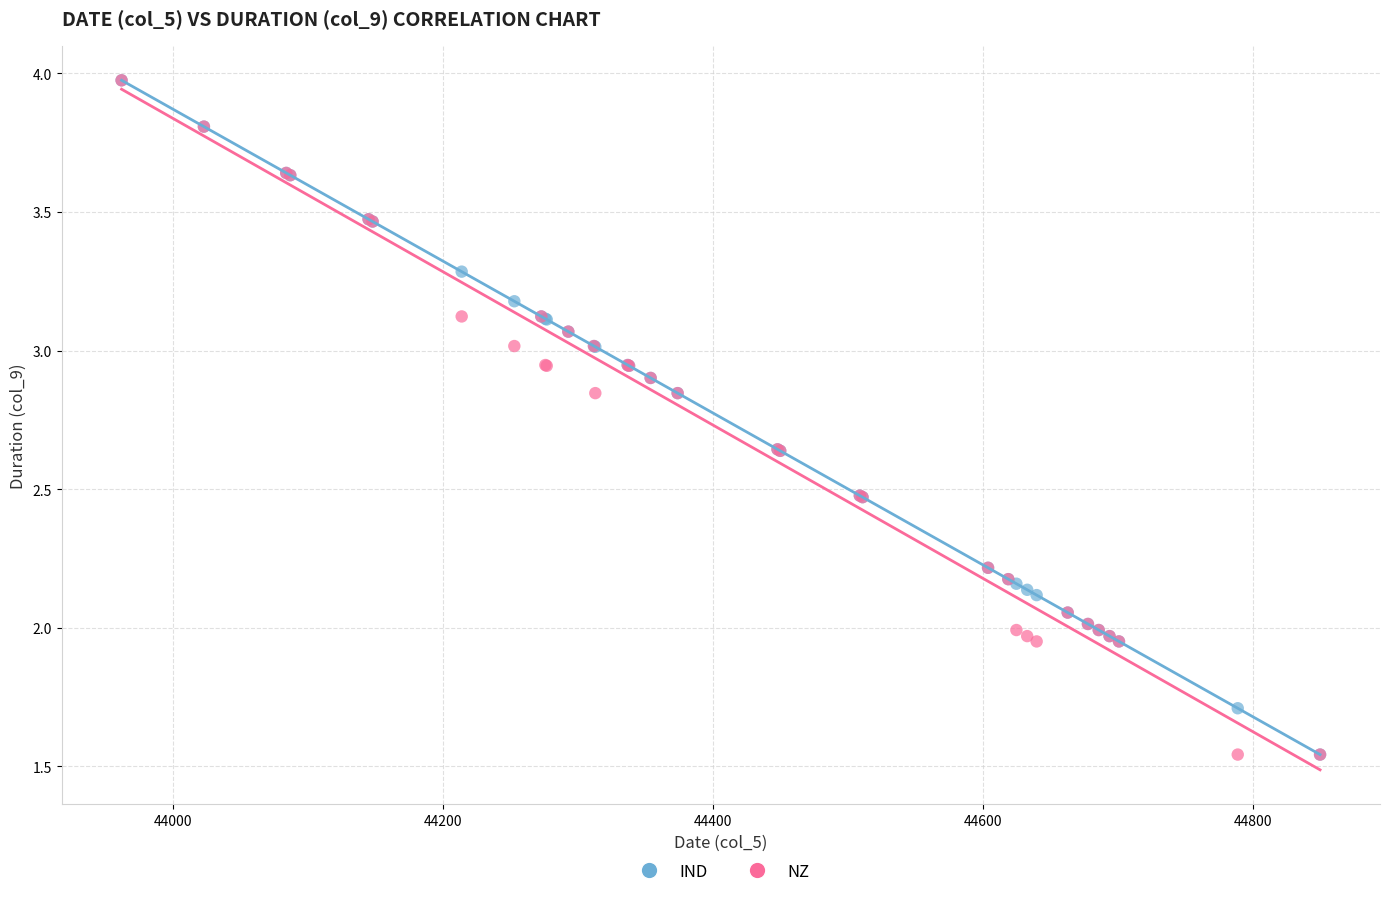

What are all the series names shown in the legend?

IND, NZ